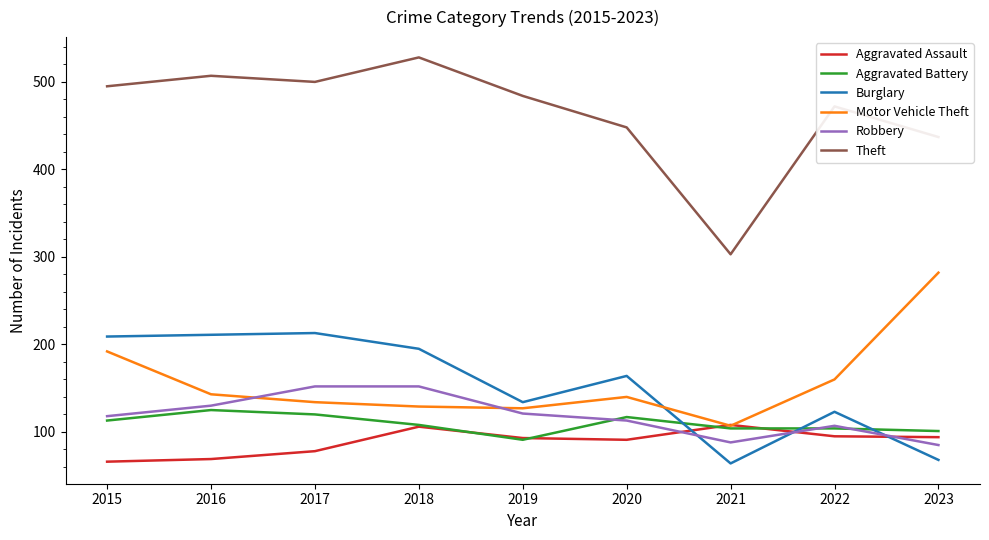

Read the Robbery value at 2017, to the nearest 10.

150